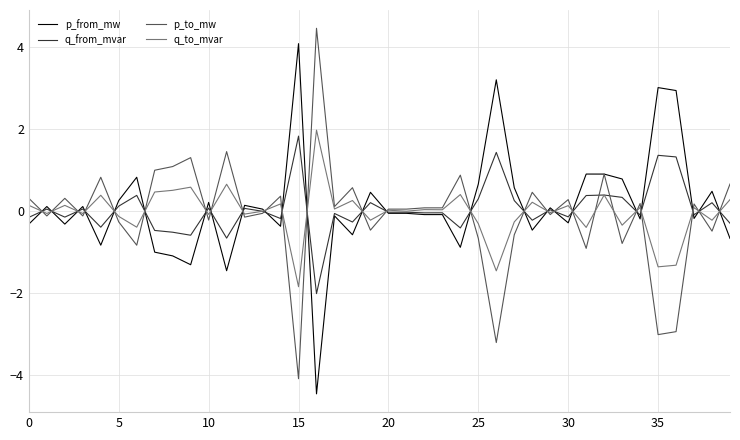

What is the minimum value shown in the chart?

-4.5